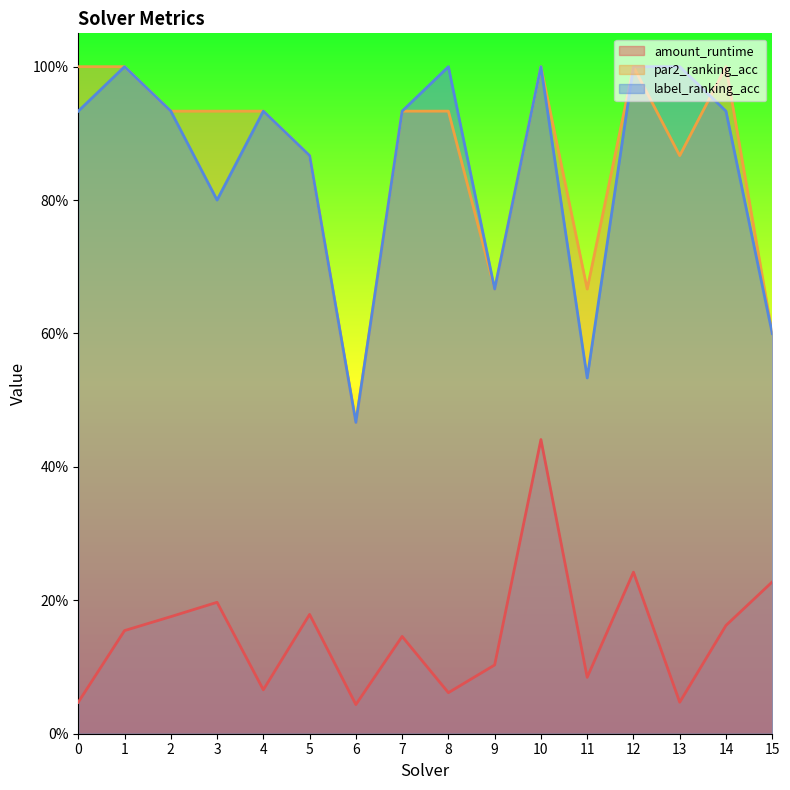

How many times do par2_ranking_acc and label_ranking_acc cross each other?

1